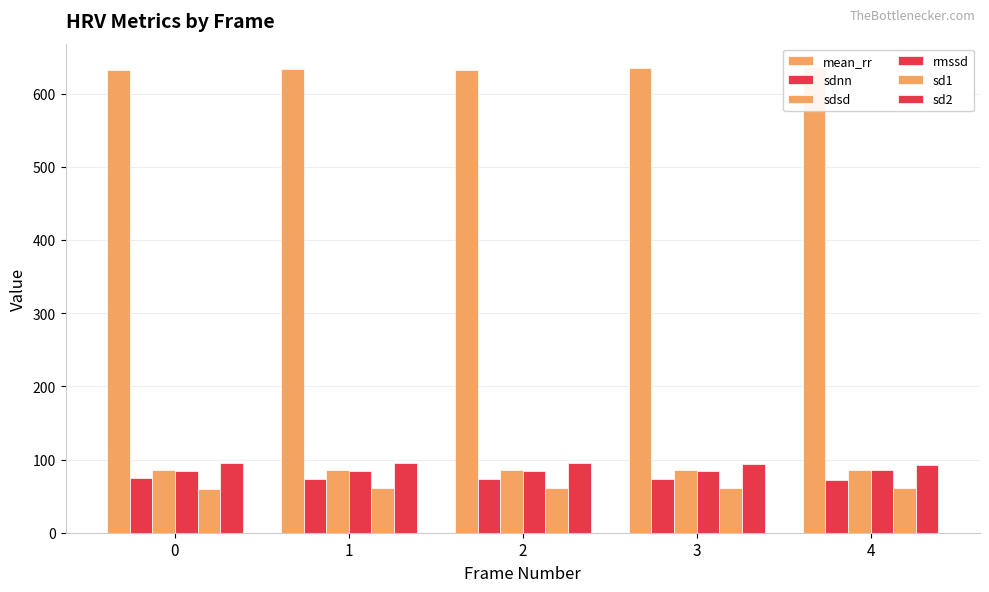

Reading left to right, extract all data points from this chart.

mean_rr: 0=632.2	1=632.9	2=632.8	3=634.7	4=636.3
sdnn: 0=74.1	1=73.7	2=73.7	3=73.1	4=72.0
sdsd: 0=85.4	1=85.5	2=85.5	3=85.8	4=86.0
rmssd: 0=84.5	1=84.6	2=84.7	3=84.9	4=85.1
sd1: 0=60.4	1=60.4	2=60.5	3=60.6	4=60.8
sd2: 0=95.8	1=95.1	2=95.1	3=94.0	4=92.3